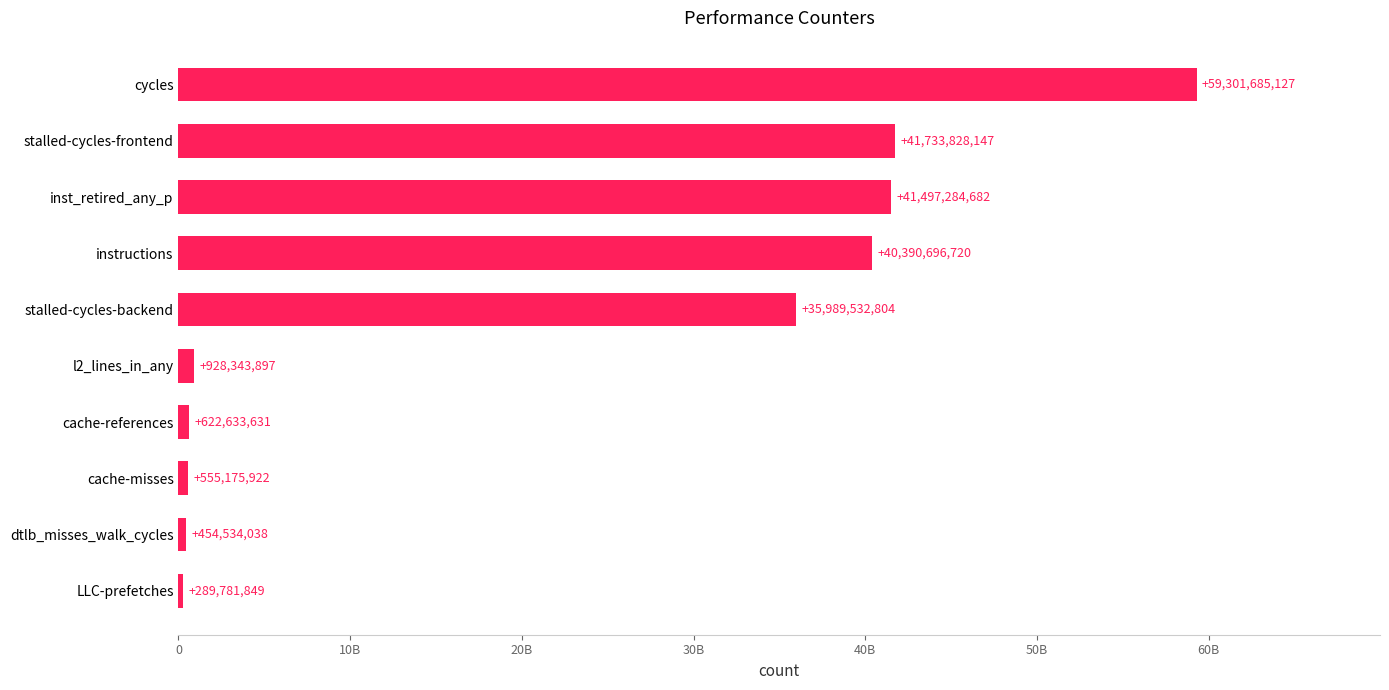

Rank the categories by value from lowest to highest.

LLC-prefetches, dtlb_misses_walk_cycles, cache-misses, cache-references, l2_lines_in_any, stalled-cycles-backend, instructions, inst_retired_any_p, stalled-cycles-frontend, cycles